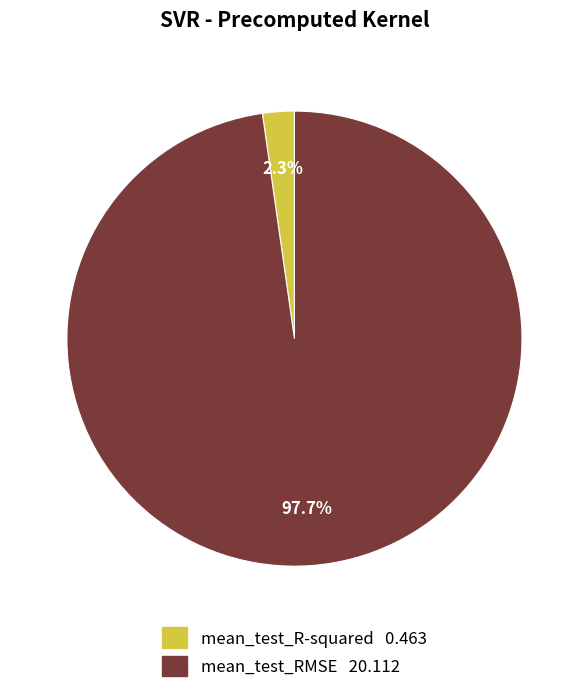

Which slice is the smallest?

mean_test_R-squared